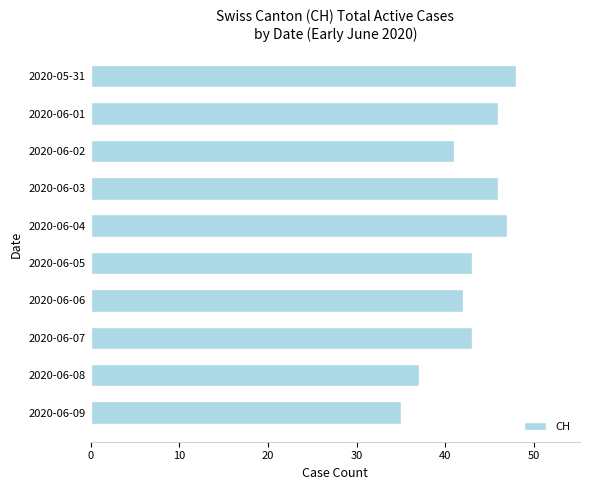

Reading top to bottom, what are all the values shown in this chart?

2020-05-31=48	2020-06-01=46	2020-06-02=41	2020-06-03=46	2020-06-04=47	2020-06-05=43	2020-06-06=42	2020-06-07=43	2020-06-08=37	2020-06-09=35